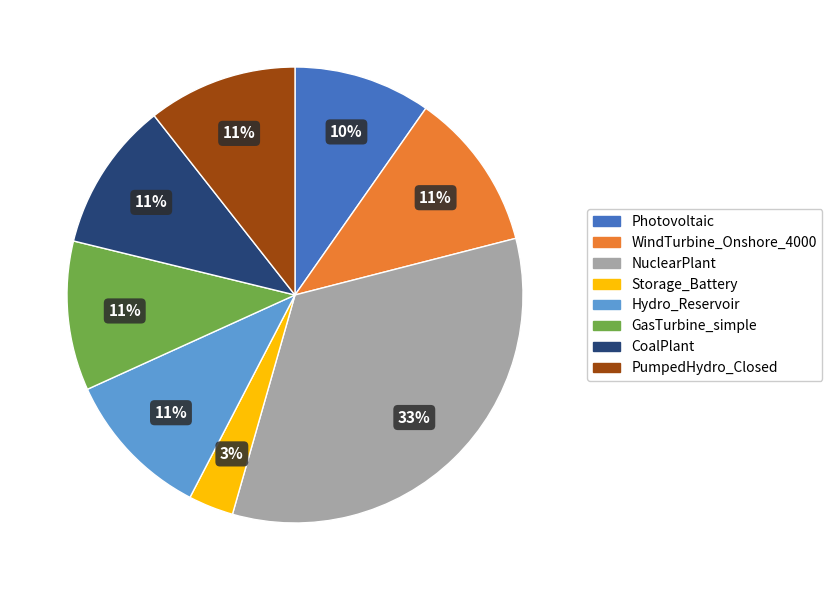

To the nearest percent, what is the difference between the largest and smallest slice percentages?

30%